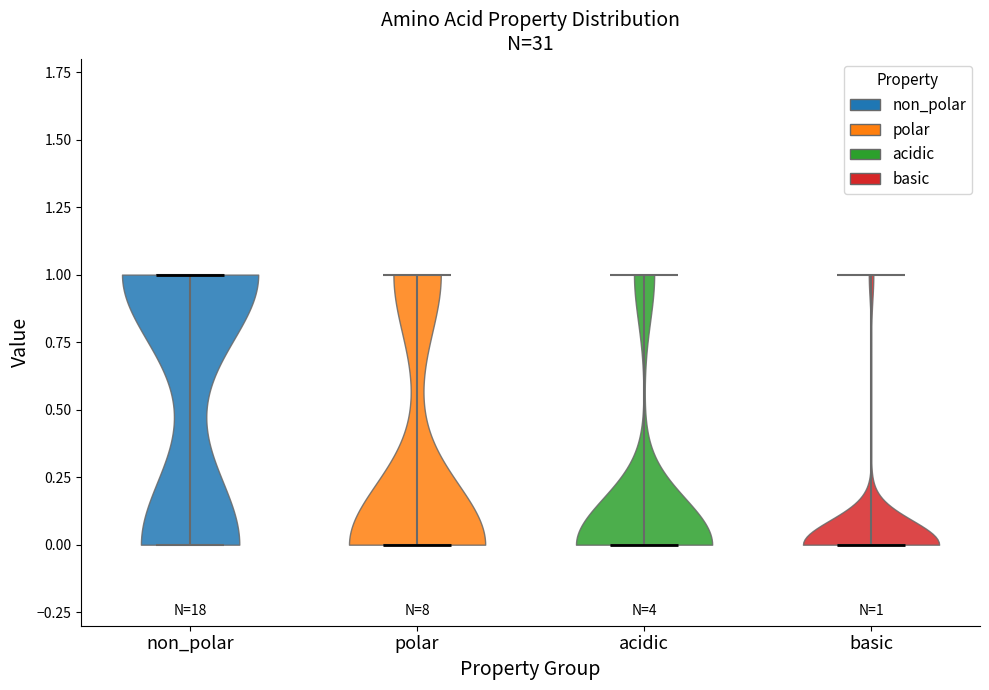

Which violin has the highest median line?

non_polar